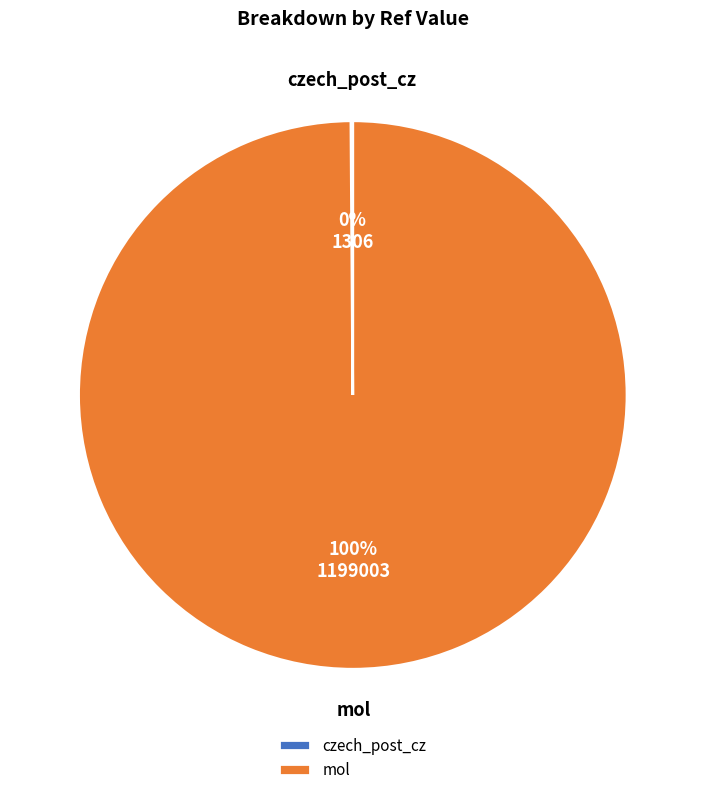

To the nearest percent, what is the average slice percentage?

50%